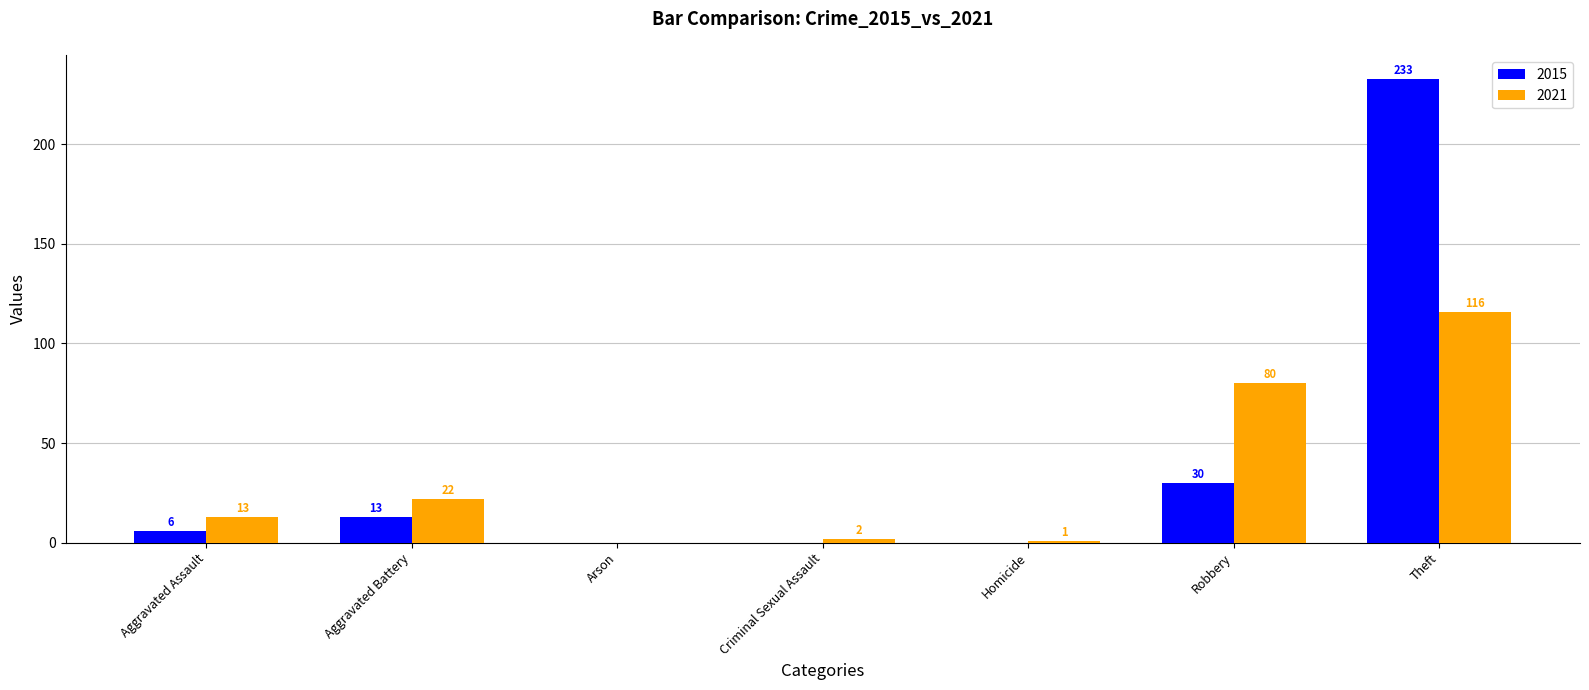

Are the bars horizontal?

No